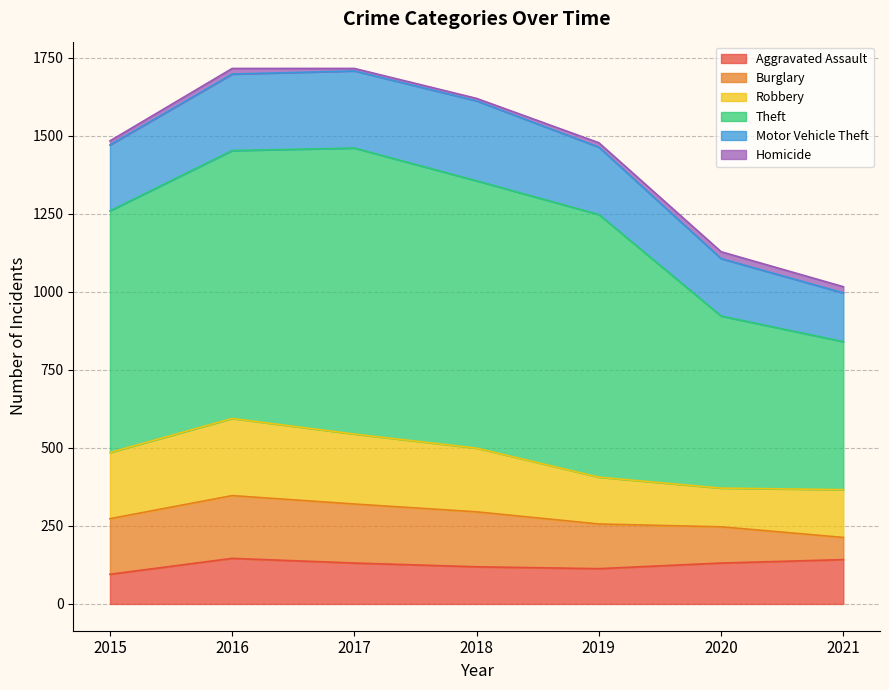

Between 2016 and 2017, which is larger?

2016